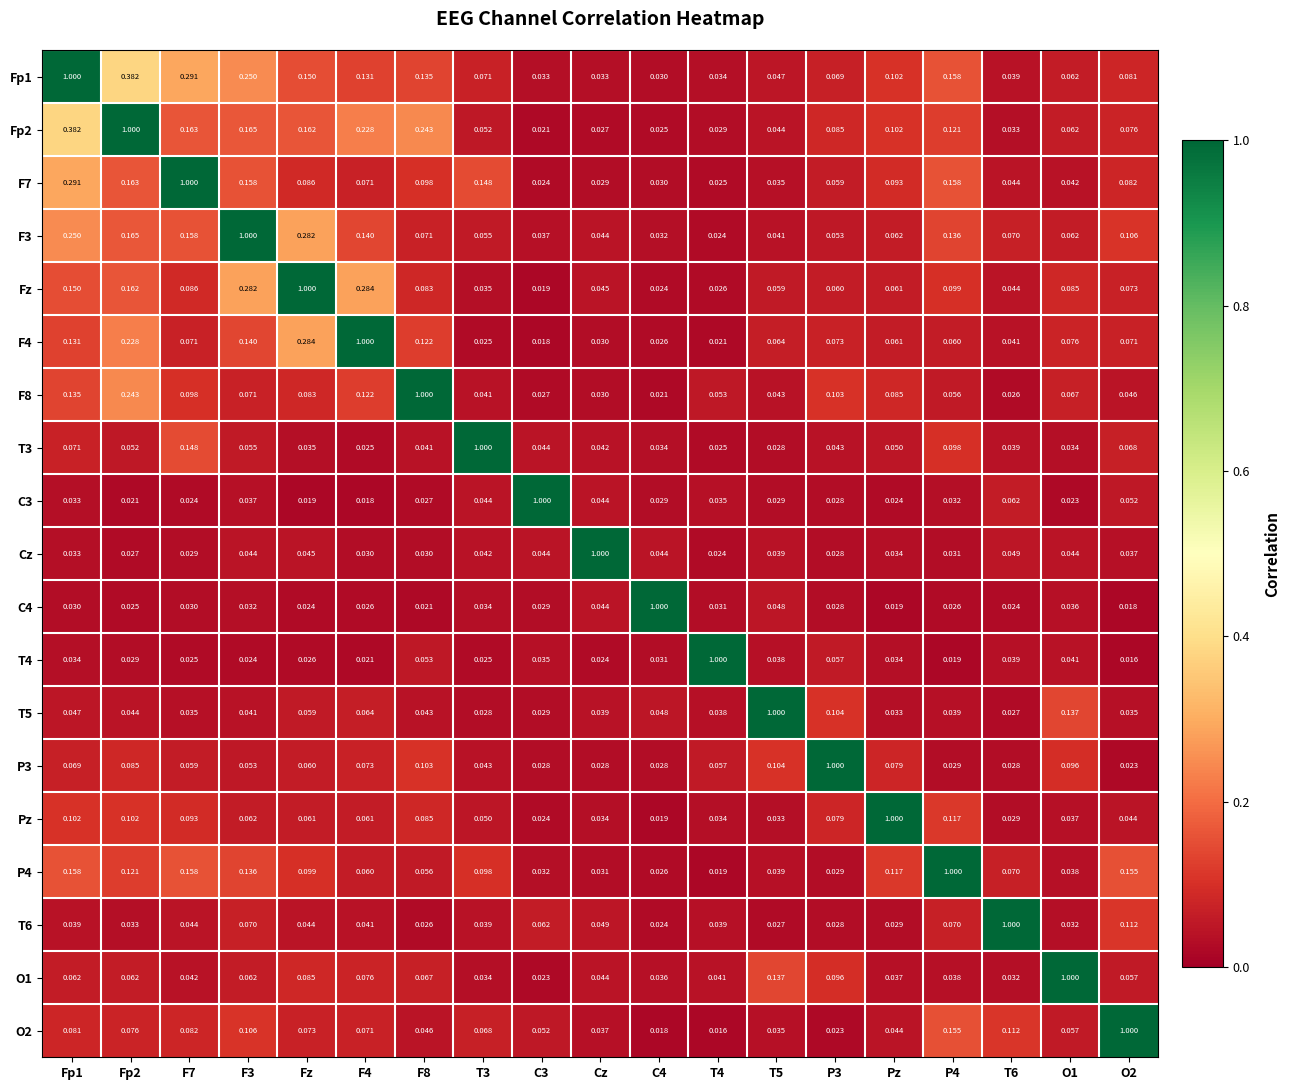

Between T6 and Fz, which is larger?

Fz